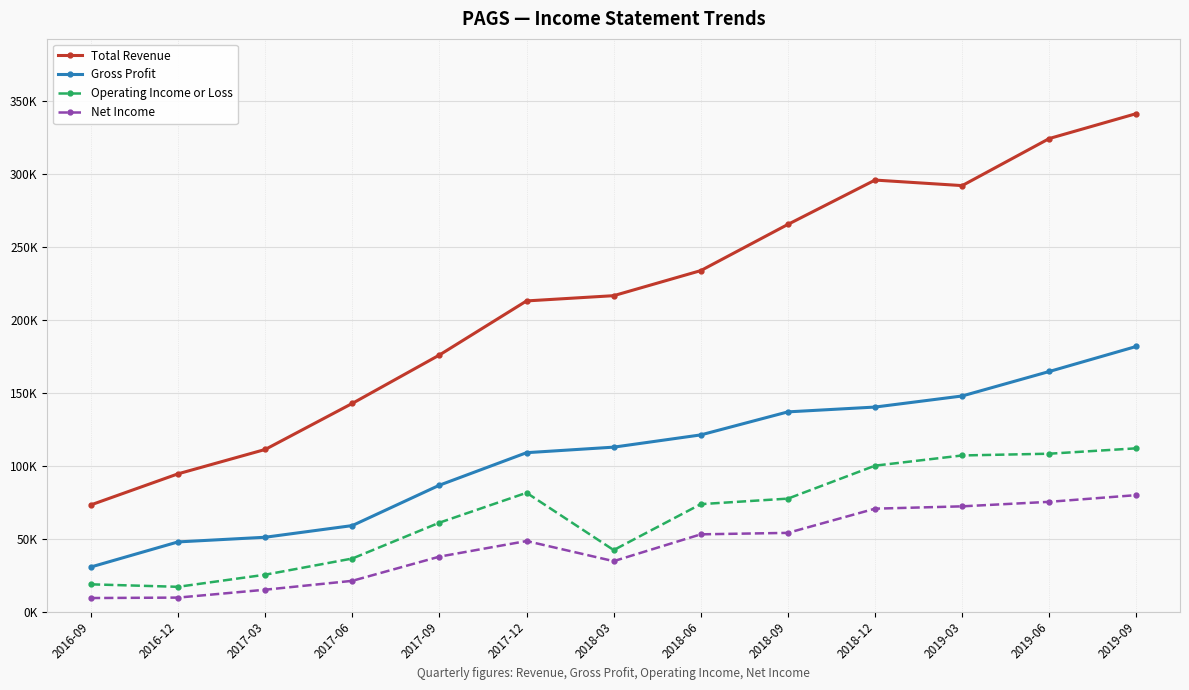

The value of Operating Income or Loss at 2016-09 is 29199. True or false?

False